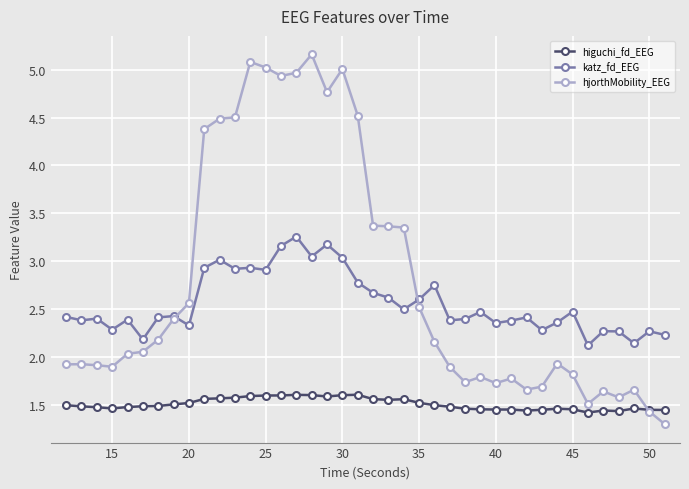

How many series are shown in this chart?

3